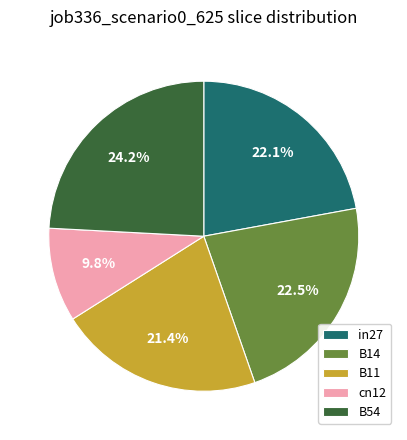

What percentage do in27 and B54 together represent?

46.3%